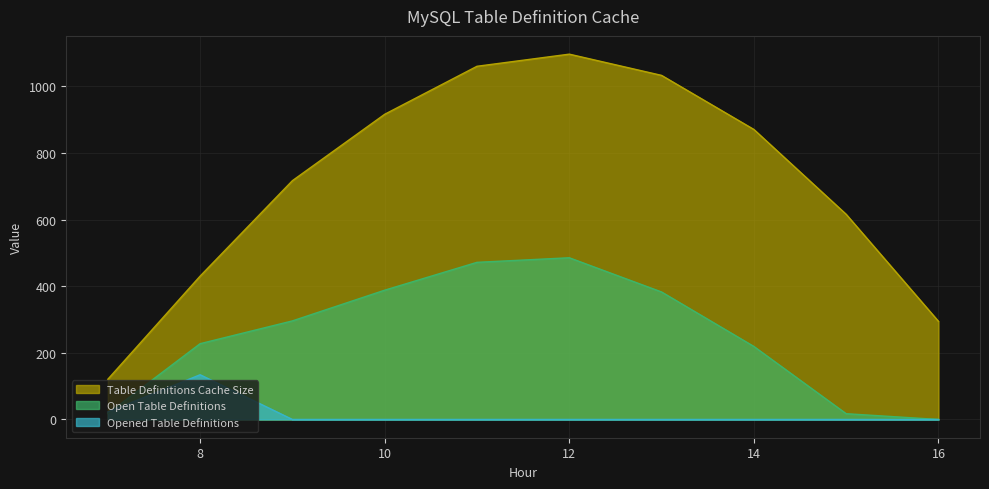

How many times do Series_2 and Series_1 cross each other?

1